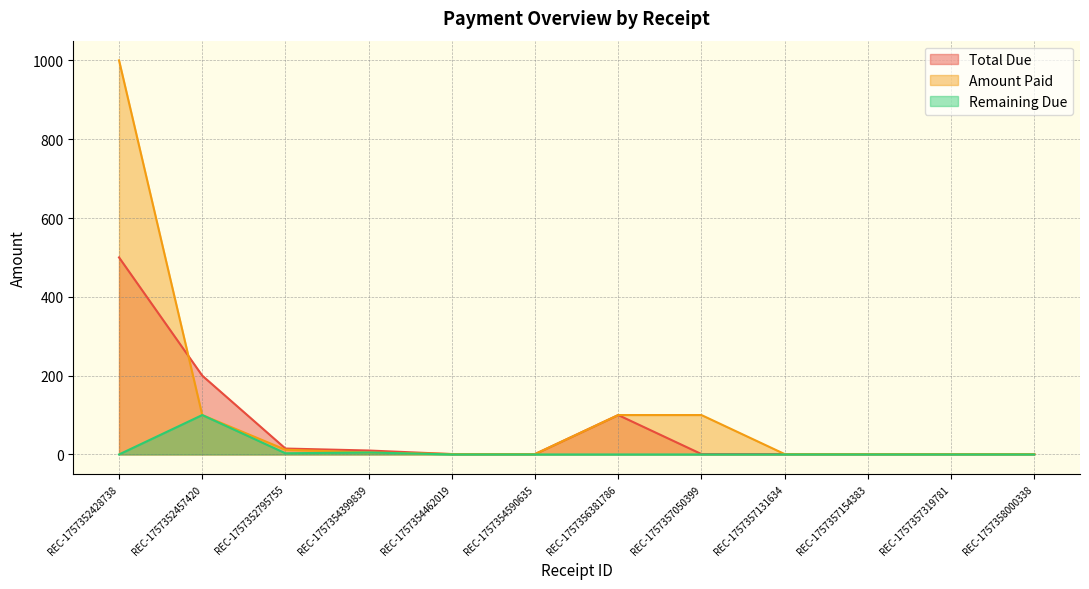

Between REC-1757352428738 and REC-1757357131634, which is larger?

REC-1757352428738